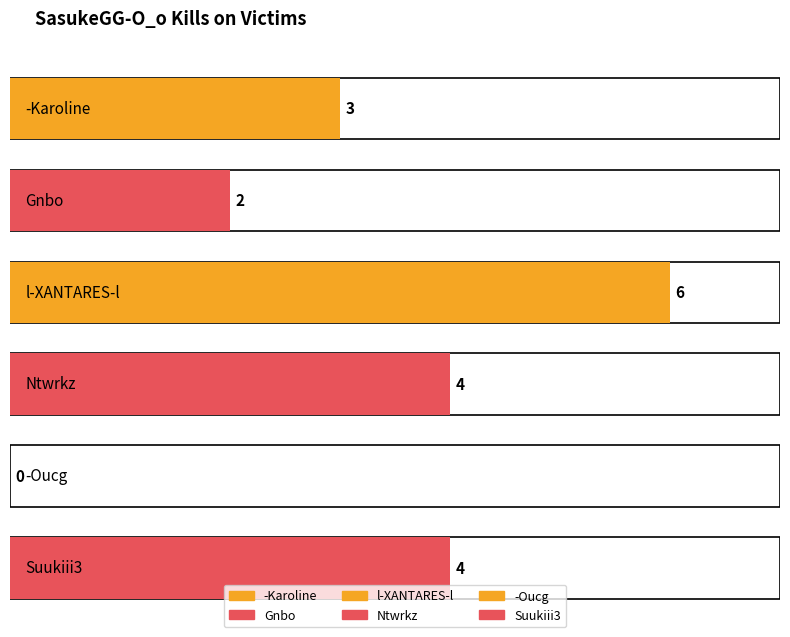

What is the label of the 4th bar from the right?

Gnbo